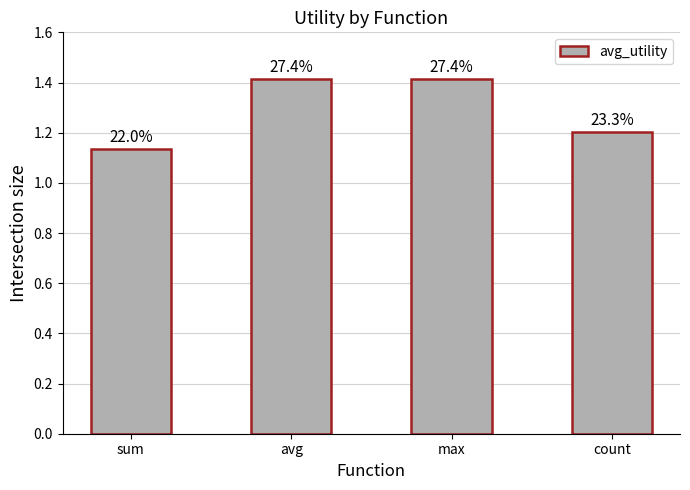

What is the approximate value at count?

1.2